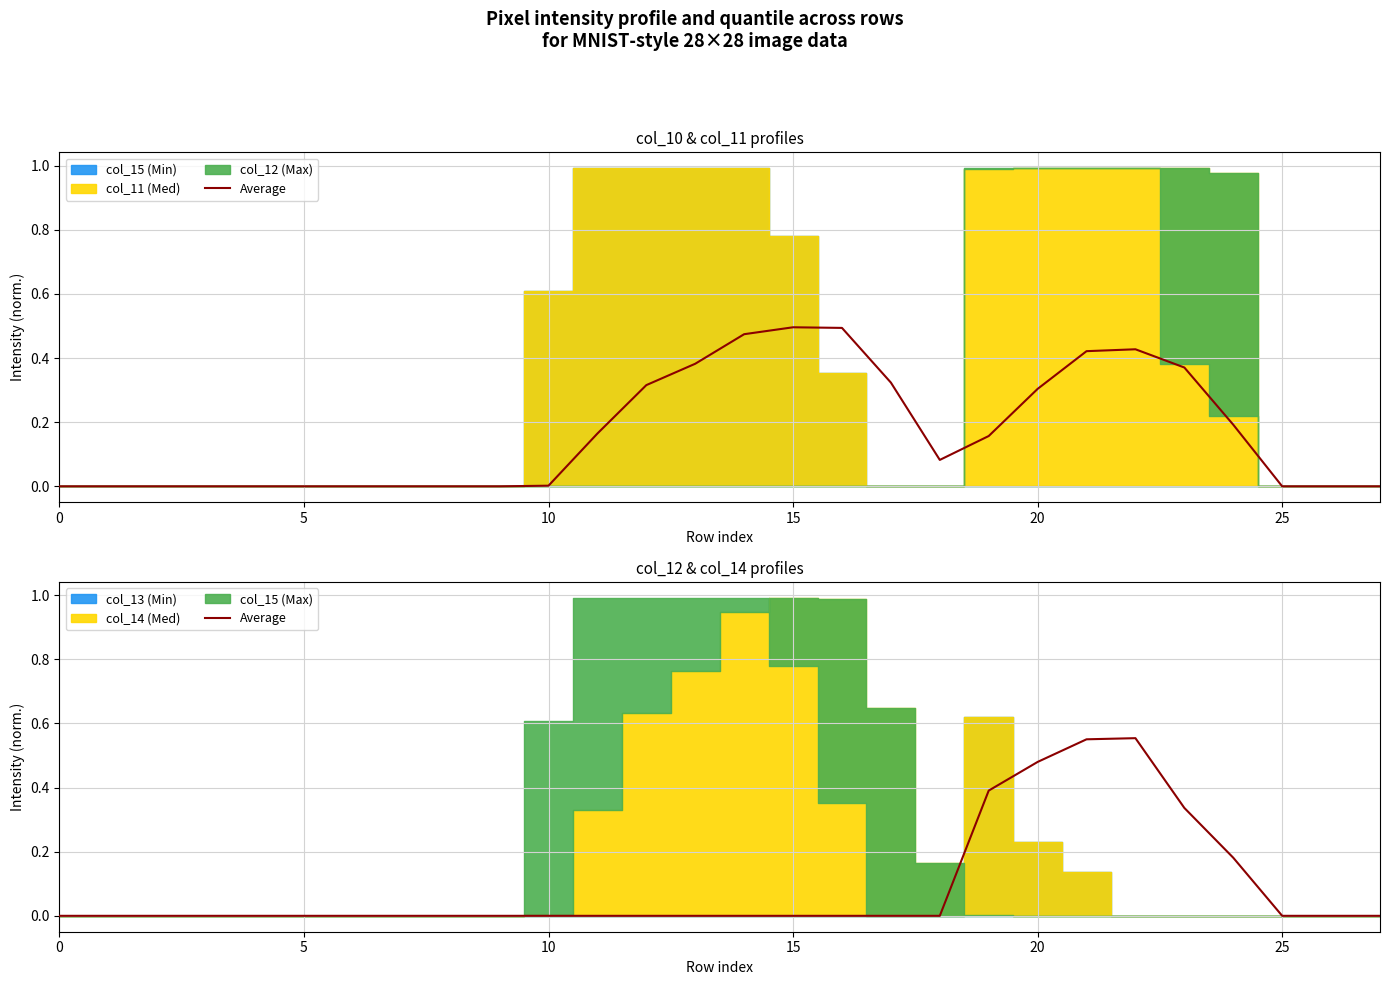

Does the chart display data point markers on the line(s)?

No